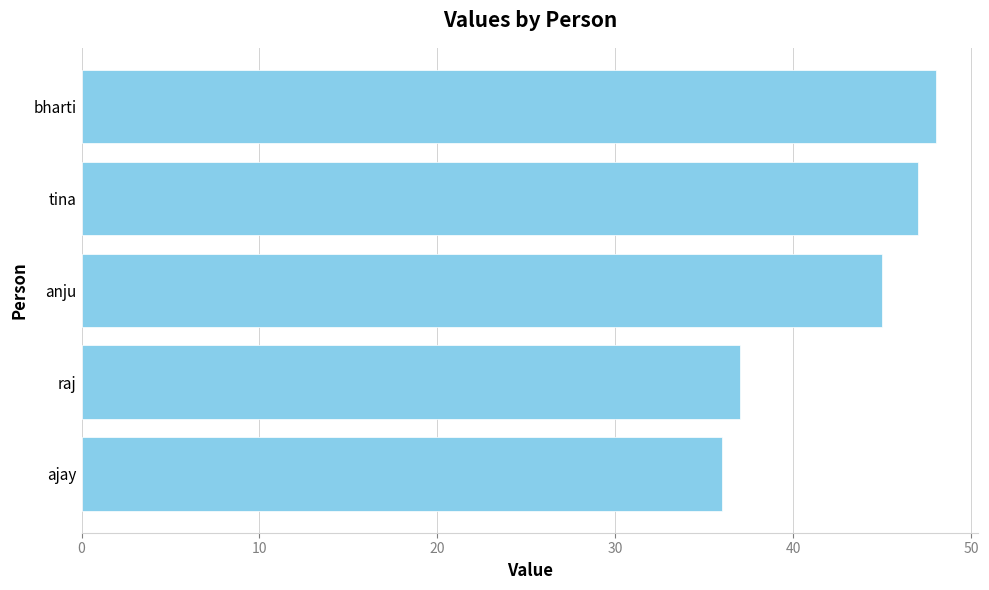

Rank the categories by value from highest to lowest.

bharti, tina, anju, raj, ajay